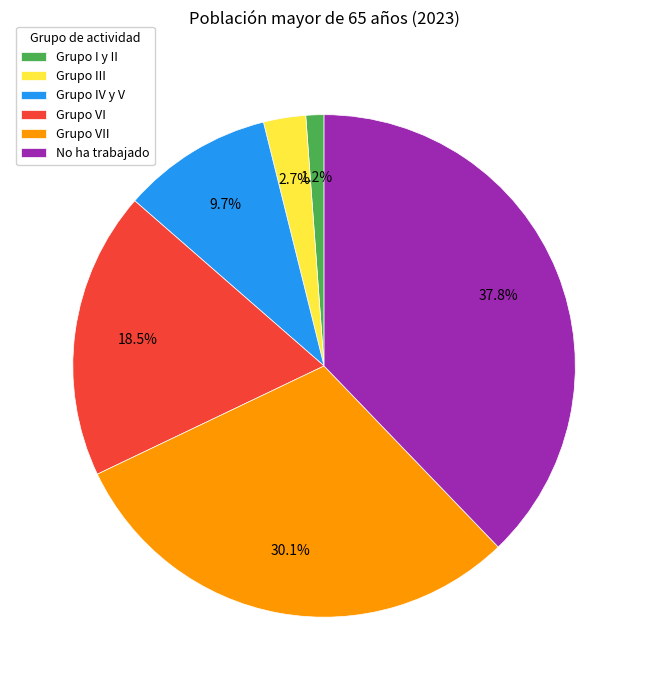

To the nearest percent, what is the combined percentage of Grupo VI and Grupo IV y V?

28%